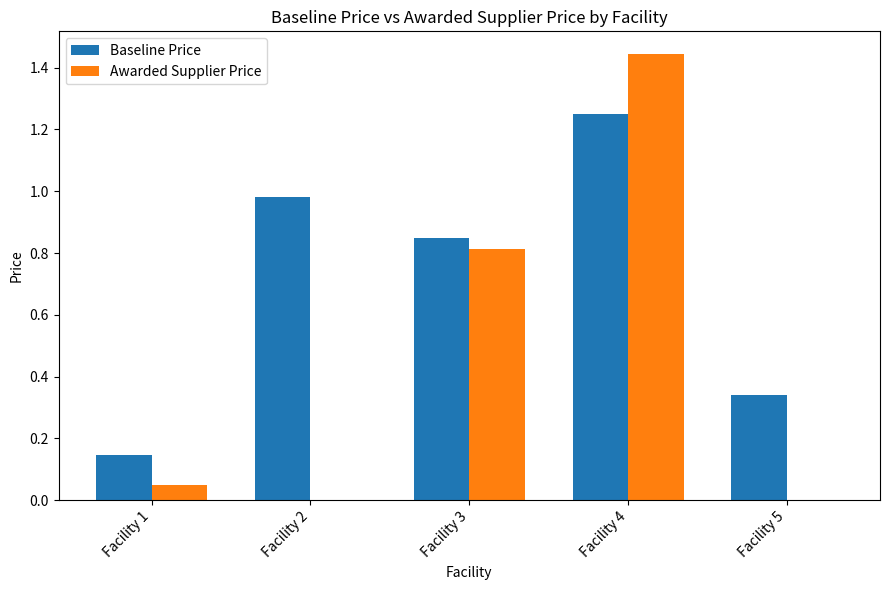

Is it true that Awarded Supplier Price equals 0.8 at Facility 3?

True